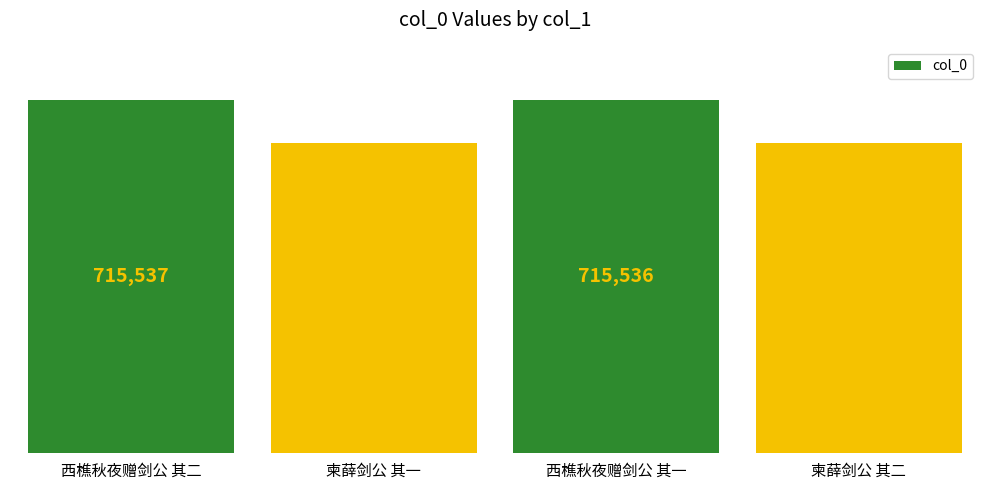

What is the ratio of the value at 西樵秋夜赠剑公 其二 to the value at 西樵秋夜赠剑公 其一?

1.0